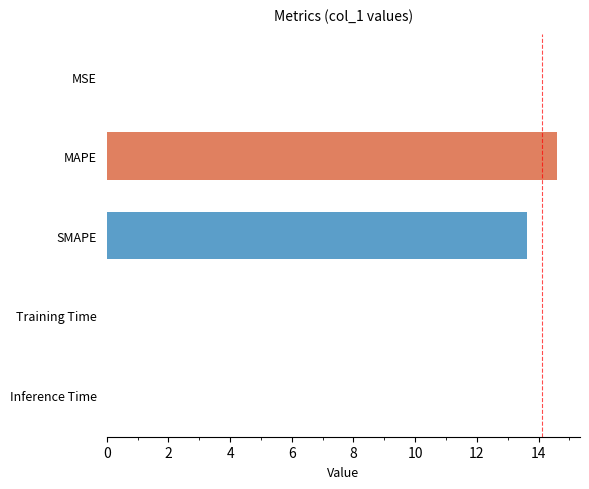

Which has a higher value, Training Time or SMAPE?

SMAPE